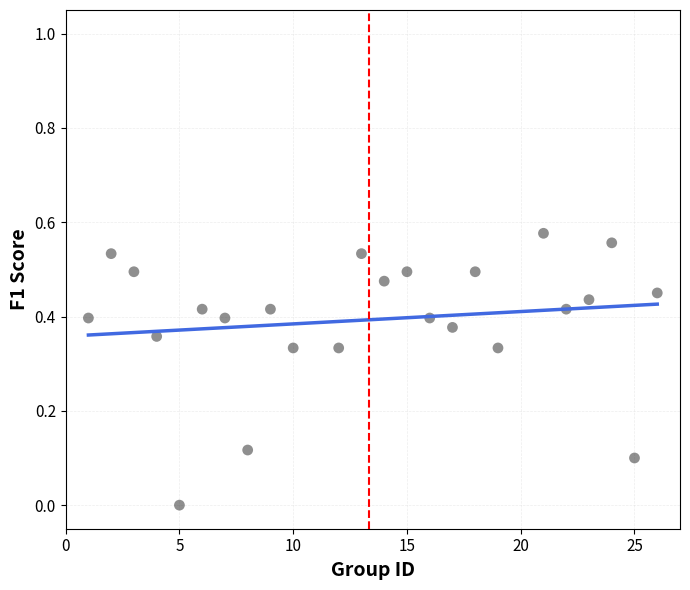

What is the range of X values (max minus min)?

25.0